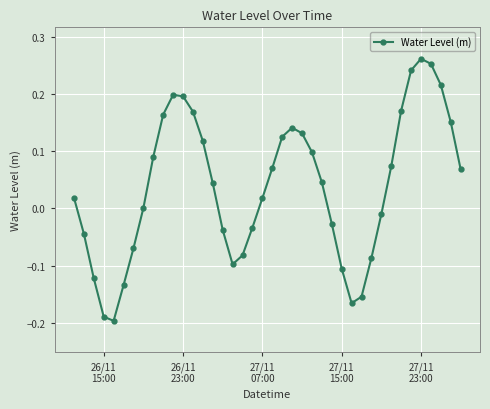

How many points are higher than both their immediate neighbors (excluding endpoints)?

3